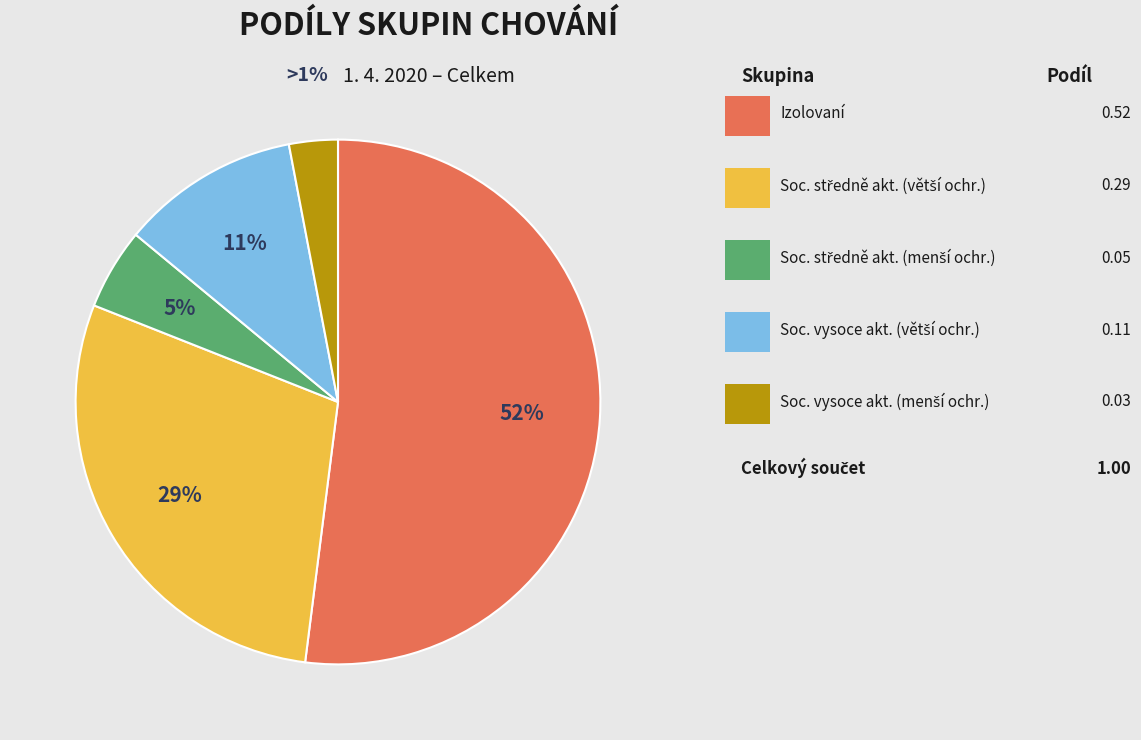

What percentage is the Sociálně středně aktivní s větší ochranou slice, to the nearest percent?

29%